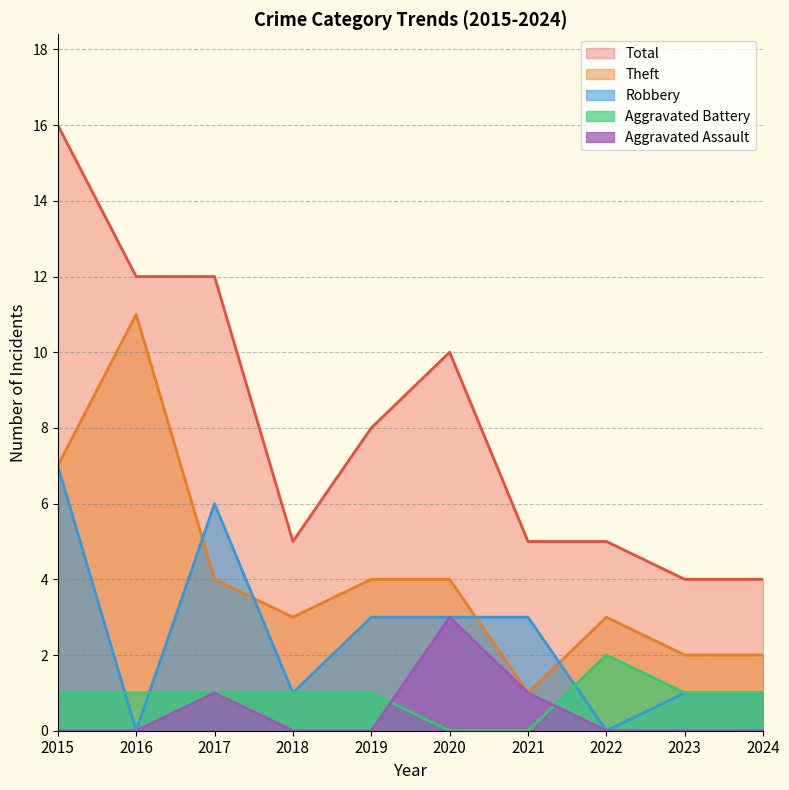

True or false: Theft has a value of 11 at 2016.

True